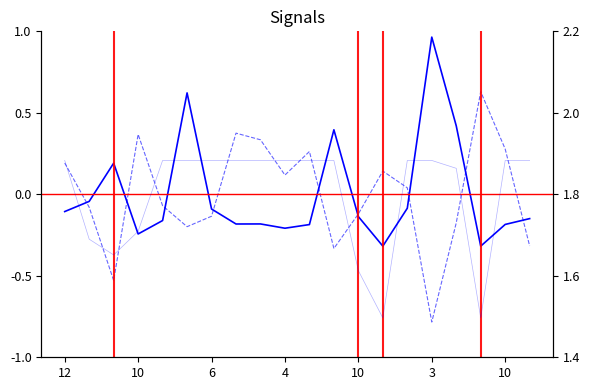

What is the lowest value of the time_2_1_1 series?

-0.3